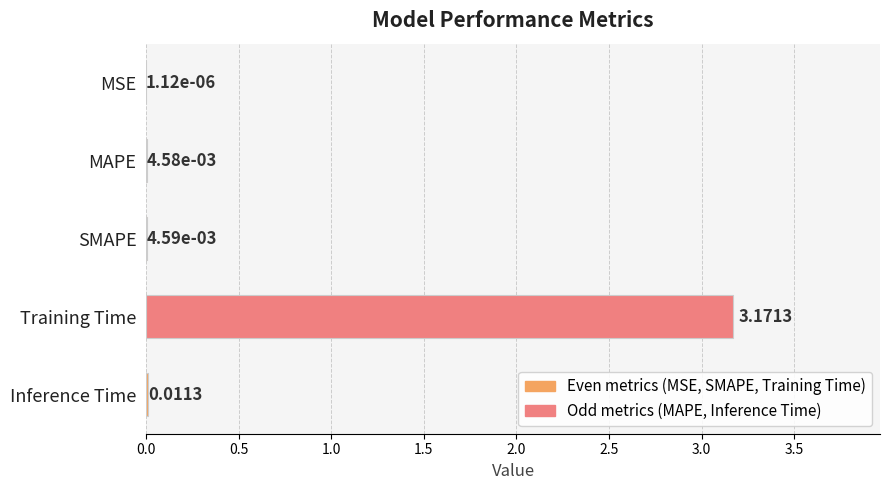

What is the change in value from MSE to Training Time?

+3.2